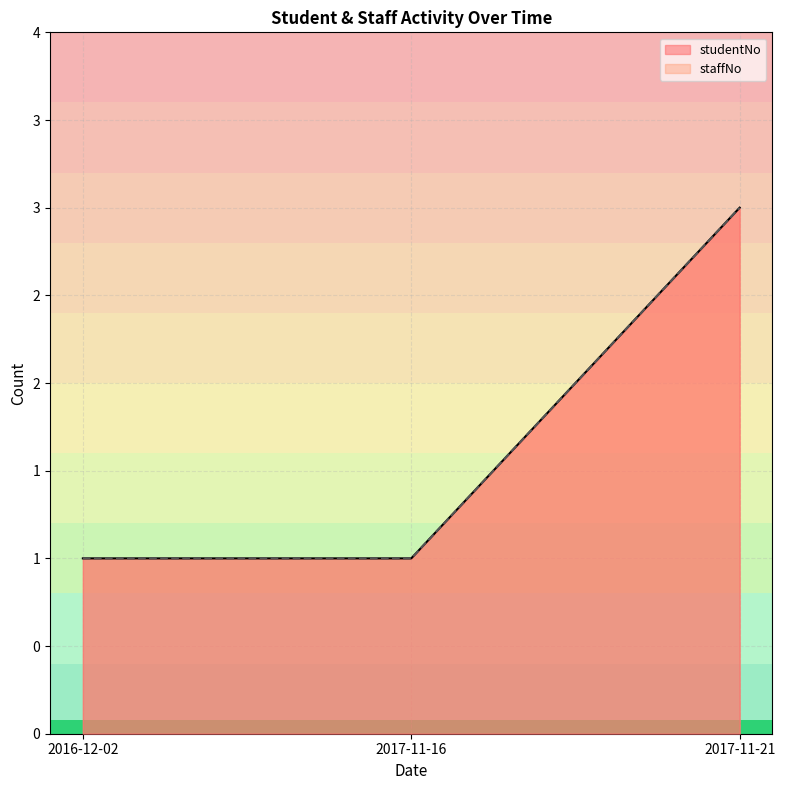

What is the greatest value displayed?

3